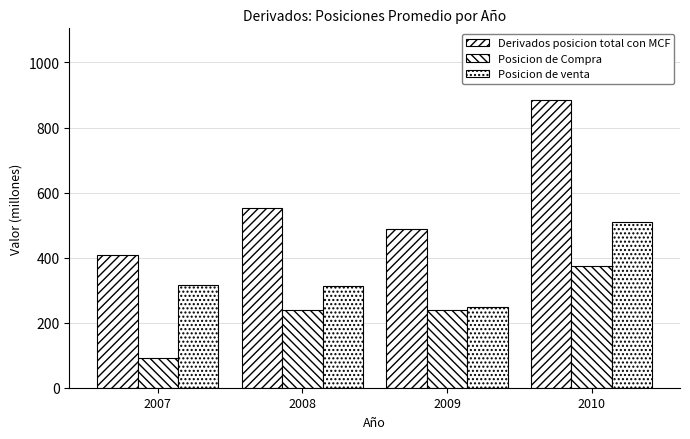

The Derivados posicion total con MCF series shows 487 at 2009. True or false?

True